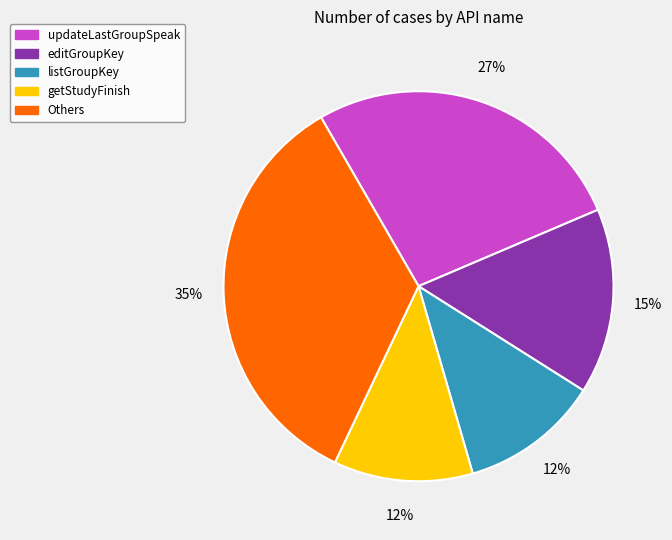

How many segments does this pie chart have?

5